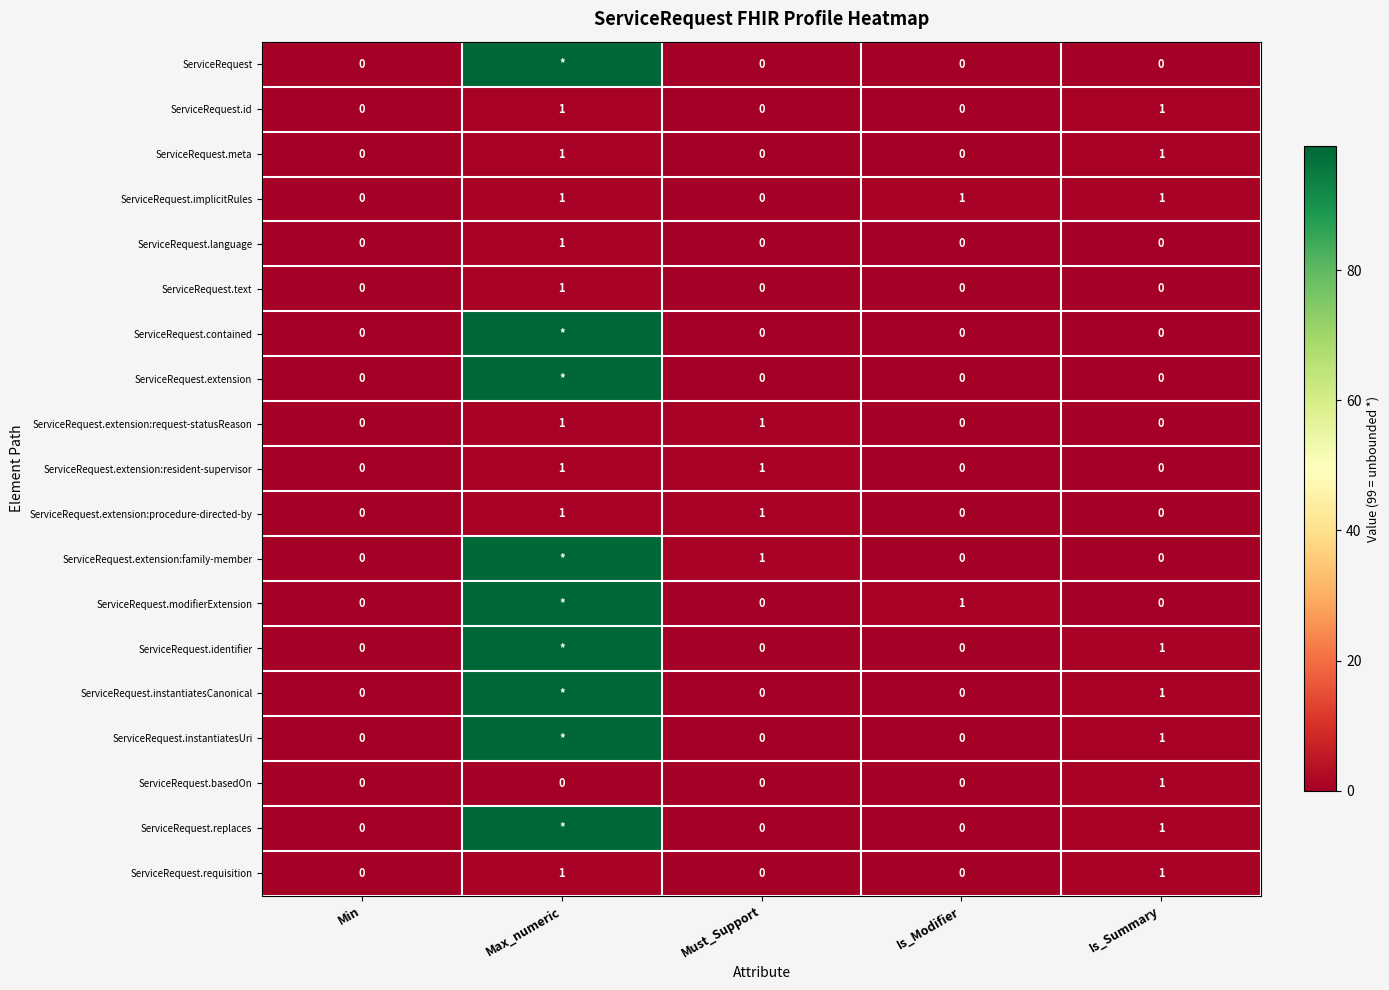

At which category does the chart reach its minimum across all series?

Min